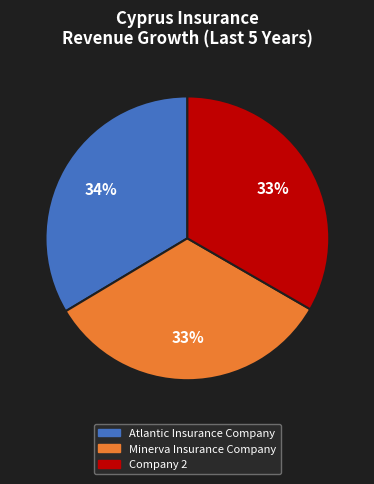

To the nearest percent, what is the difference between the Atlantic Insurance Company and Minerva Insurance Company slice percentages?

1%